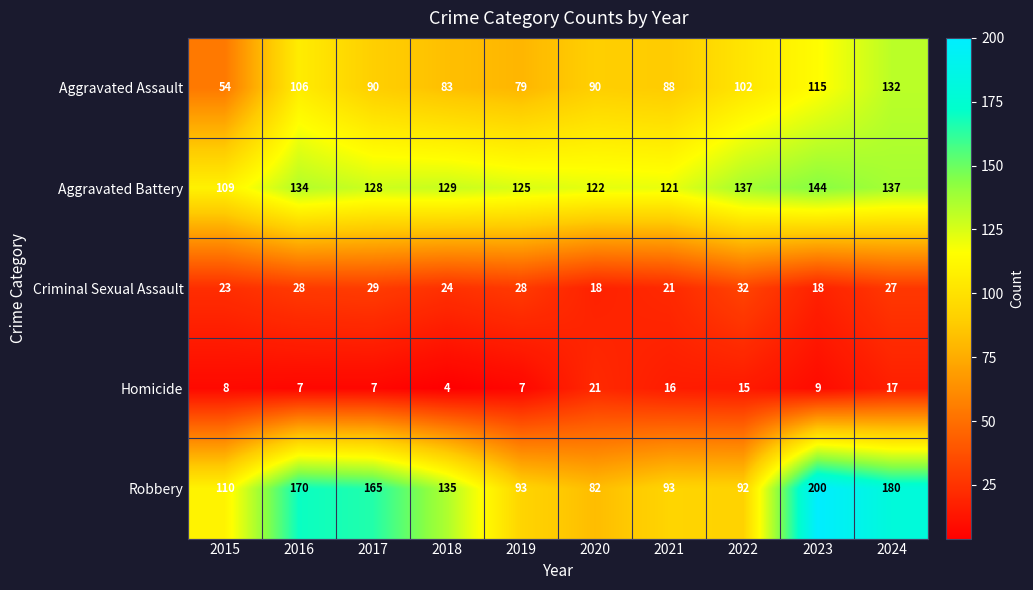

True or false: Aggravated Assault has a value of 153 at 2017.

False